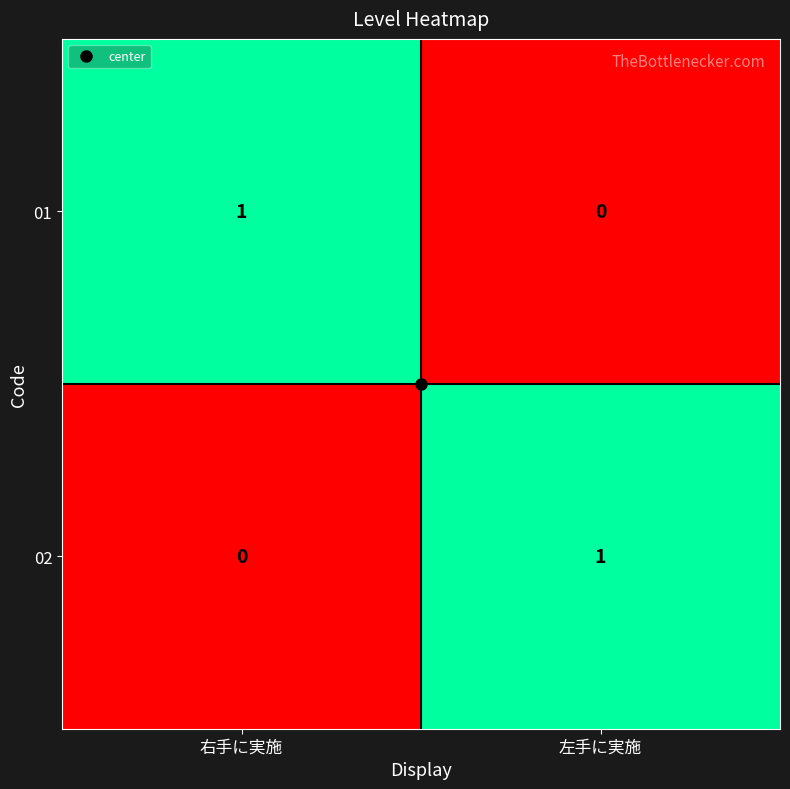

How many distinct data groups are displayed?

2